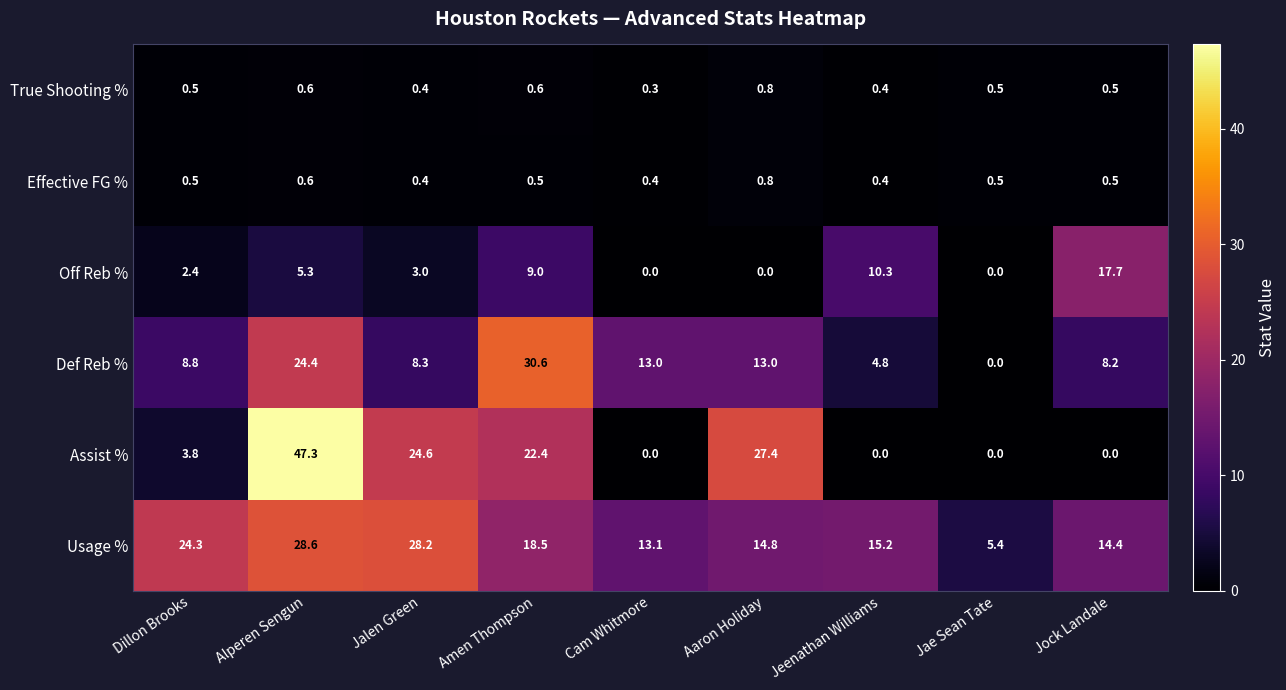

What is the spread (max minus min) of values at Jae Sean Tate?

5.4